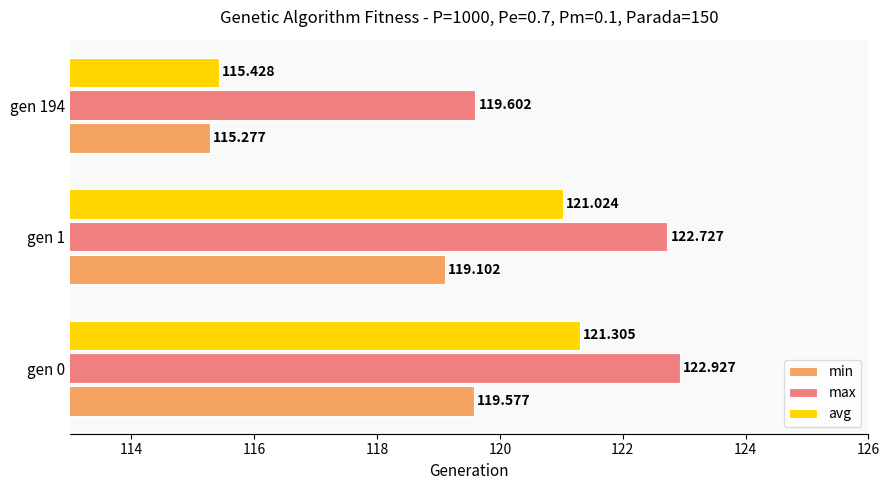

List the labels in order of avg value, smallest first.

gen 194, gen 1, gen 0